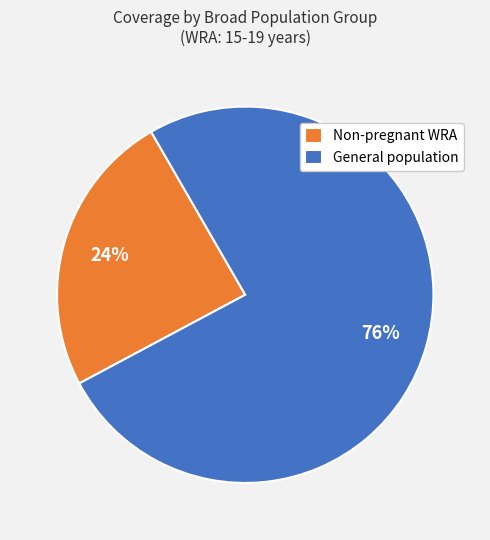

Which category accounts for the majority?

General population